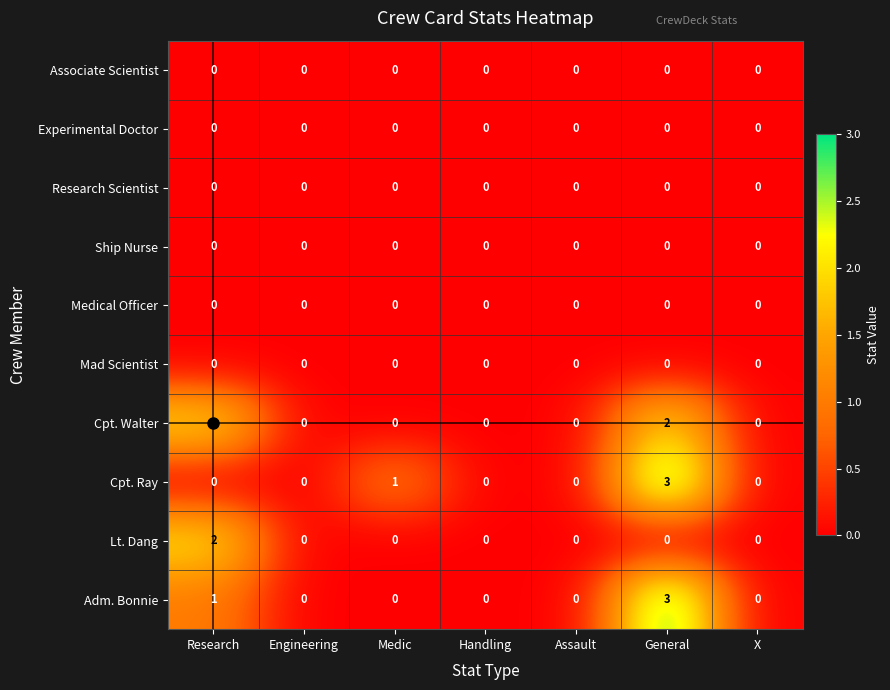

Which series changed the most between Engineering and Medic?

Cpt. Ray